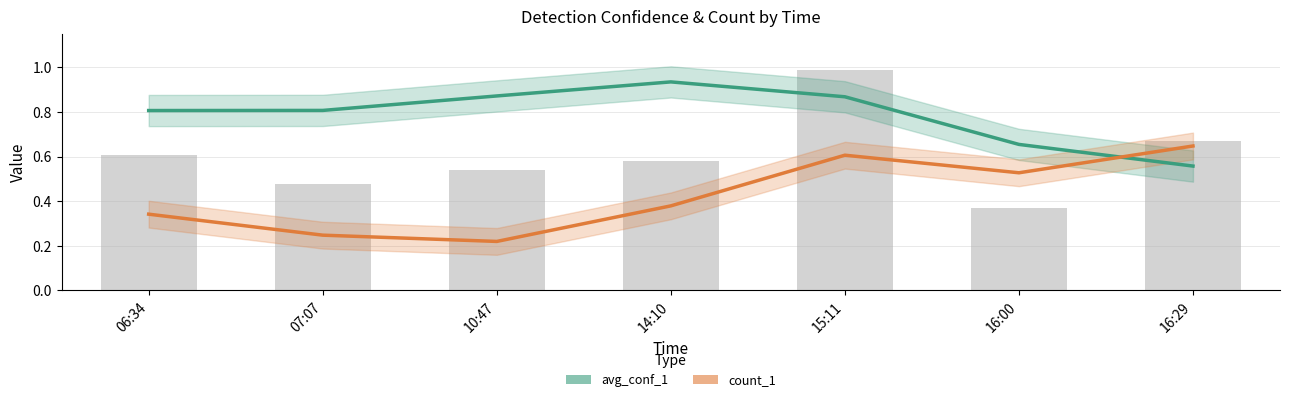

What is the label of the 1st bar from the left?

06:34